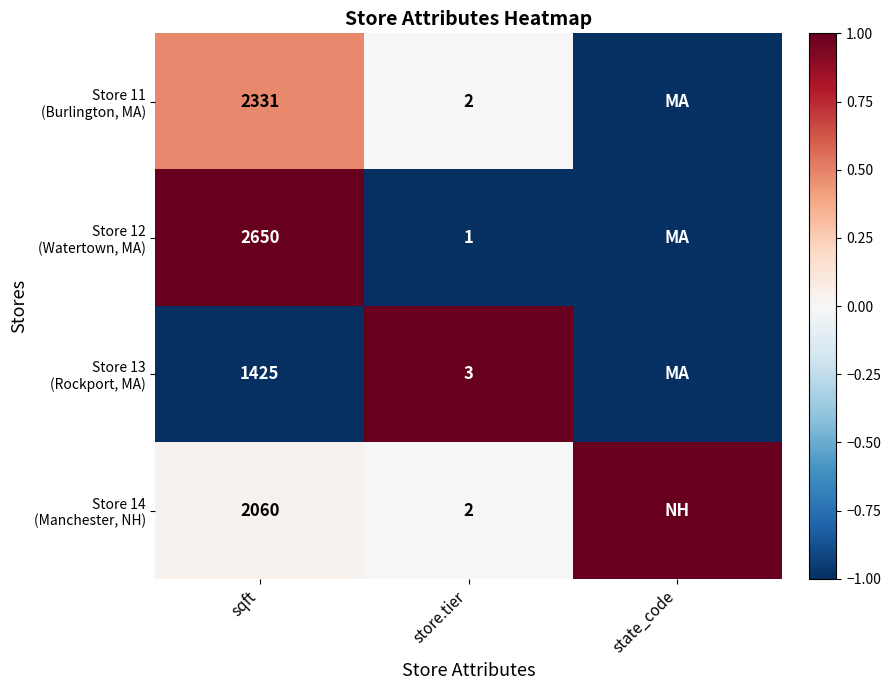

What is the spread (max minus min) of values at sqft?

1225